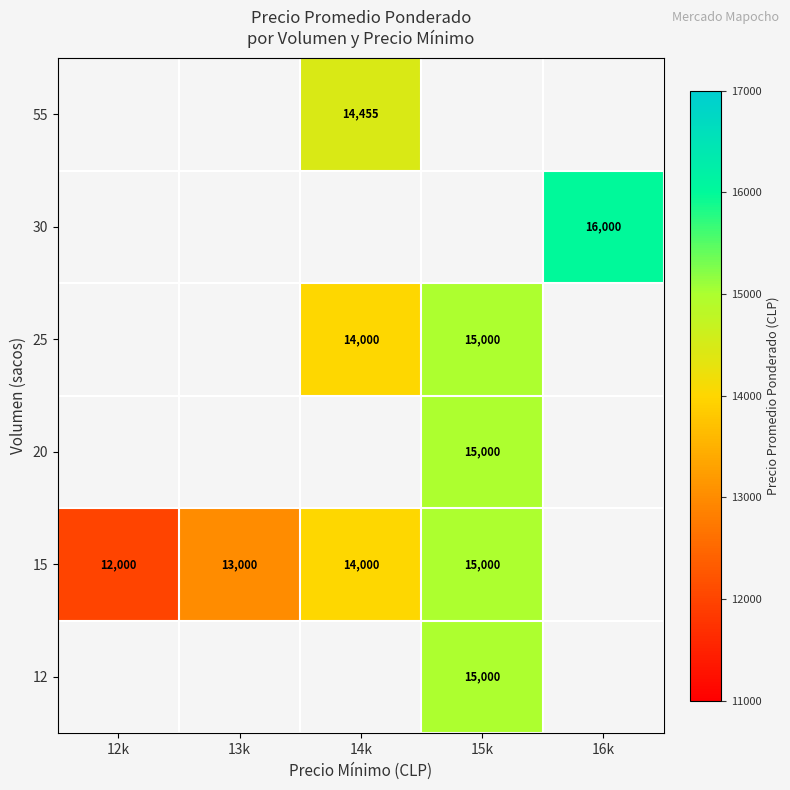

Which label corresponds to the largest value in the chart?

16k